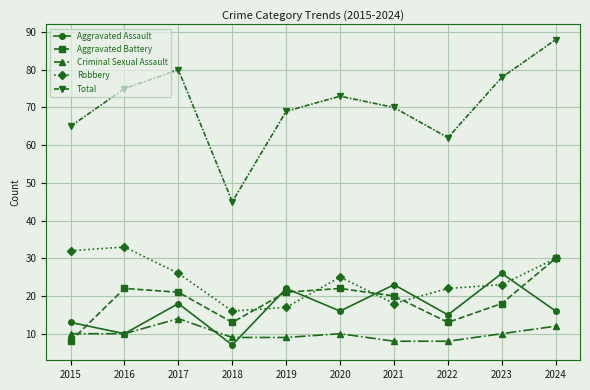

True or false: Criminal Sexual Assault and Total cross at least once.

False